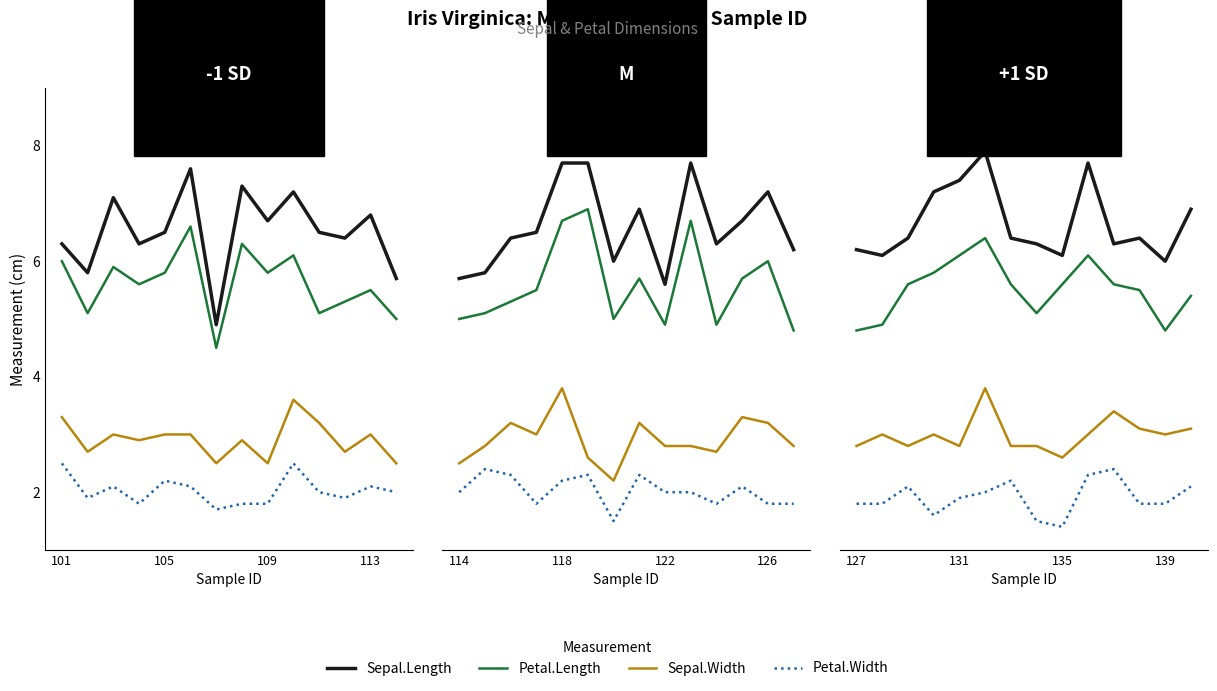

Which series has the widest spread of values?

Sepal.Length